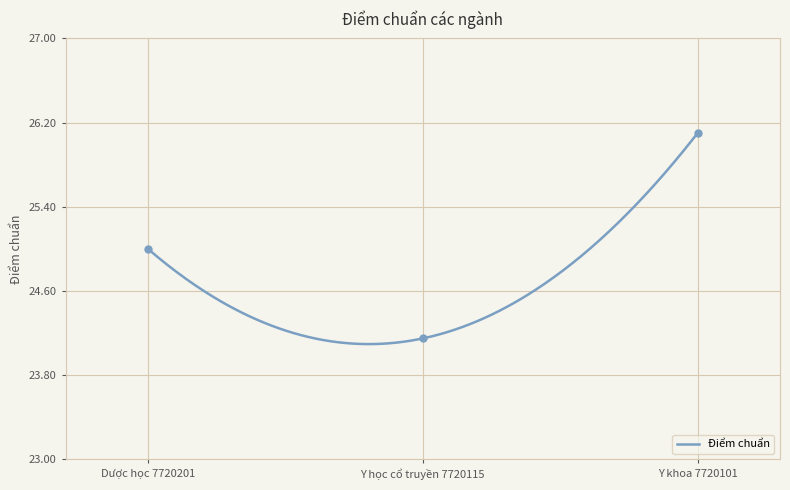

Between Y khoa 7720101 and Y học cổ truyền 7720115, which is larger?

Y khoa 7720101